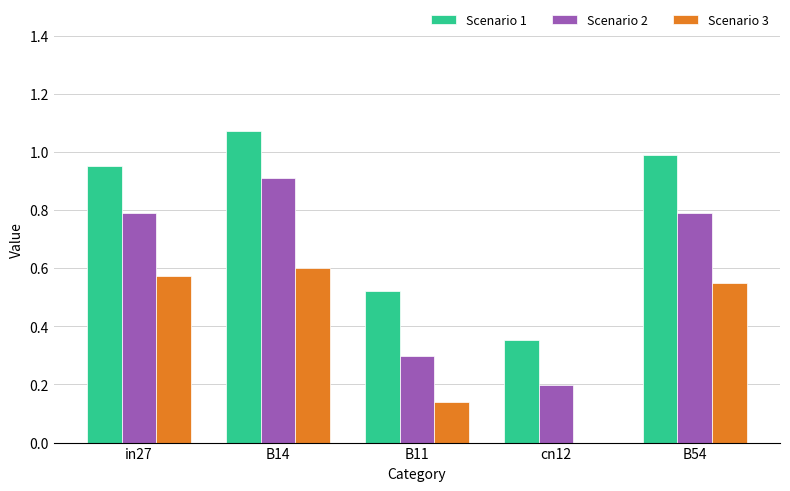

Which label corresponds to the largest value in the chart?

B14